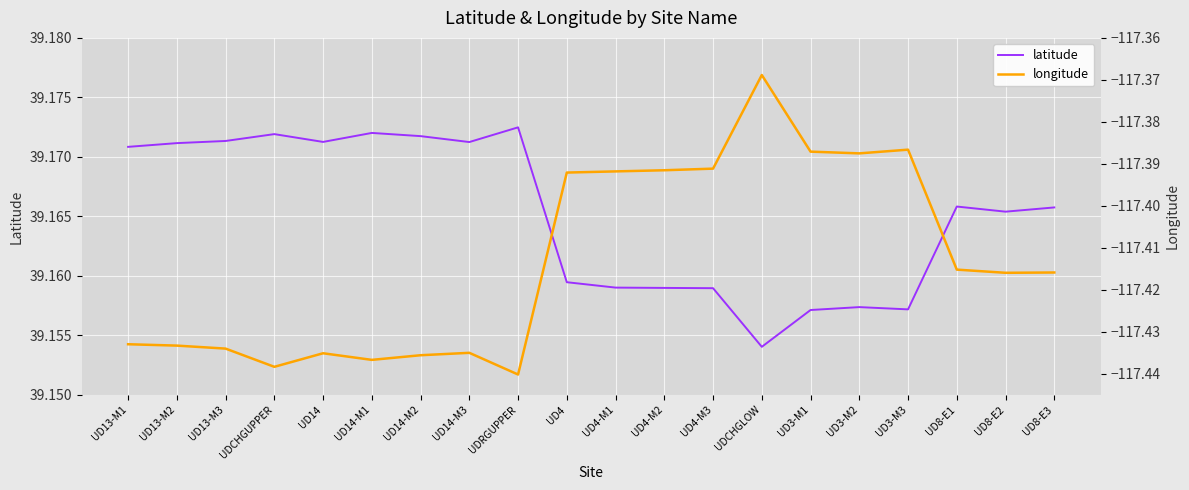

What is the average value of the longitude series?

-117.4